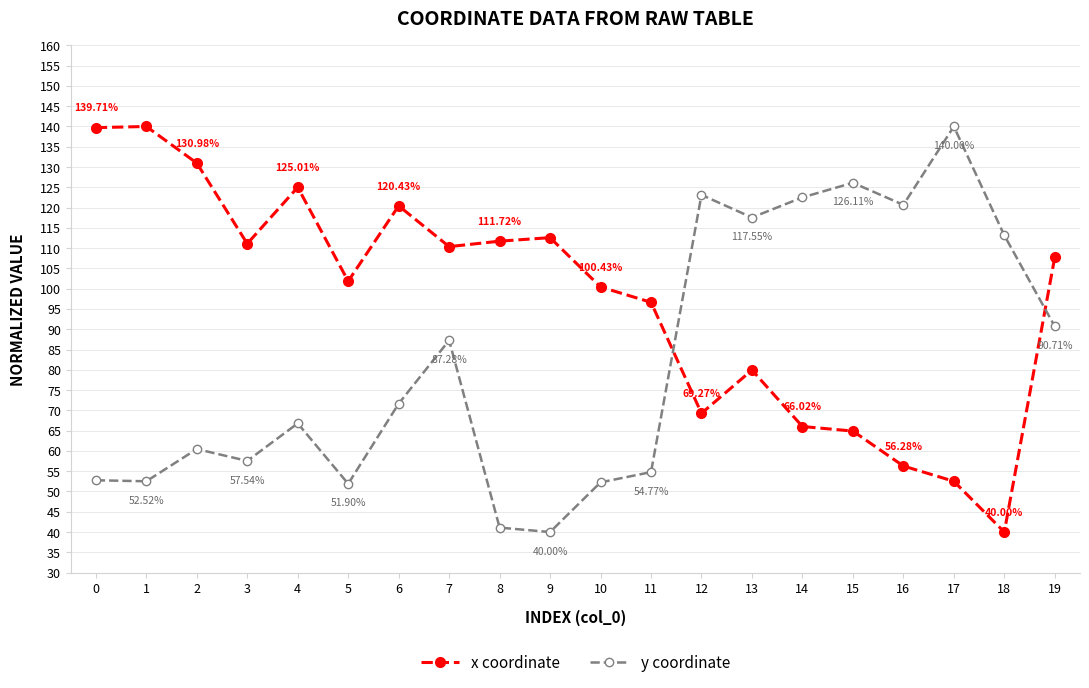

In y coordinate, how many points are lower than both neighbors (excluding endpoints)?

6